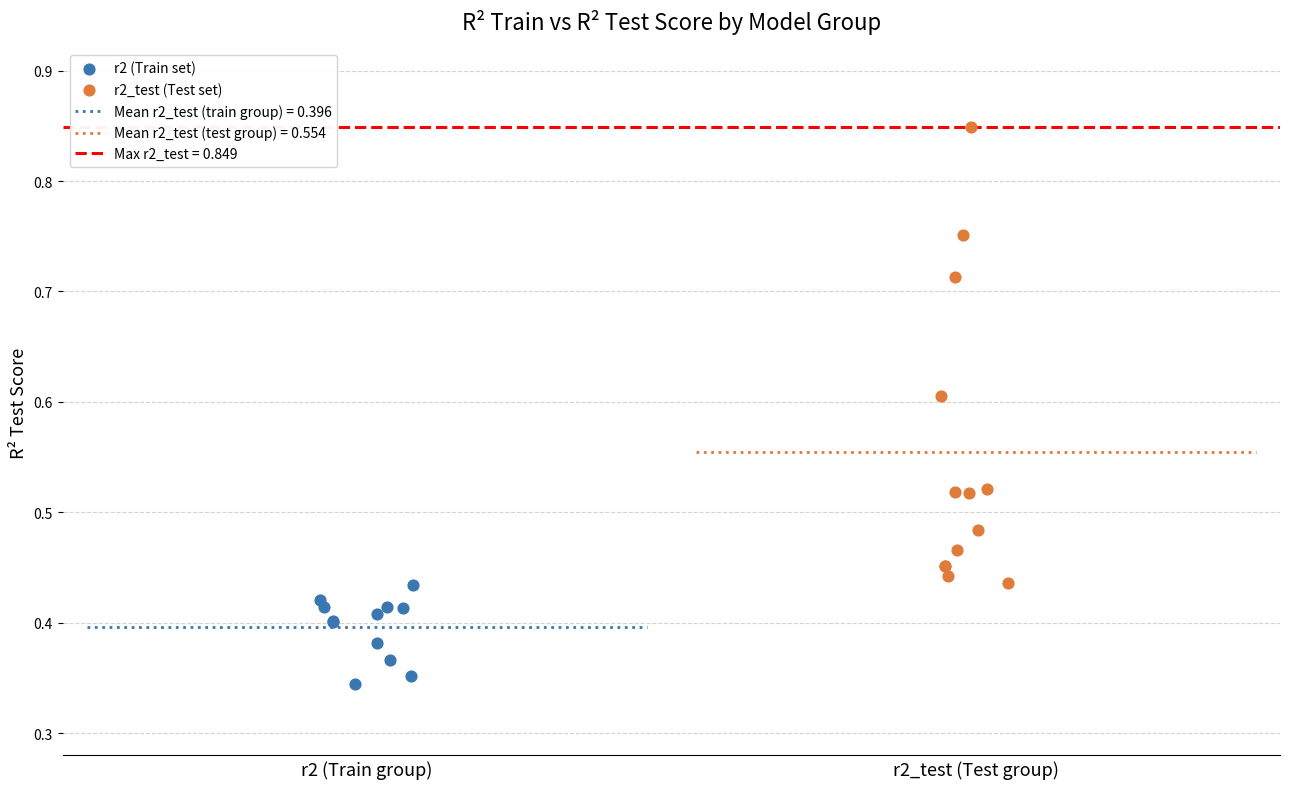

Which series reaches the minimum Y coordinate?

r2 (Train set)